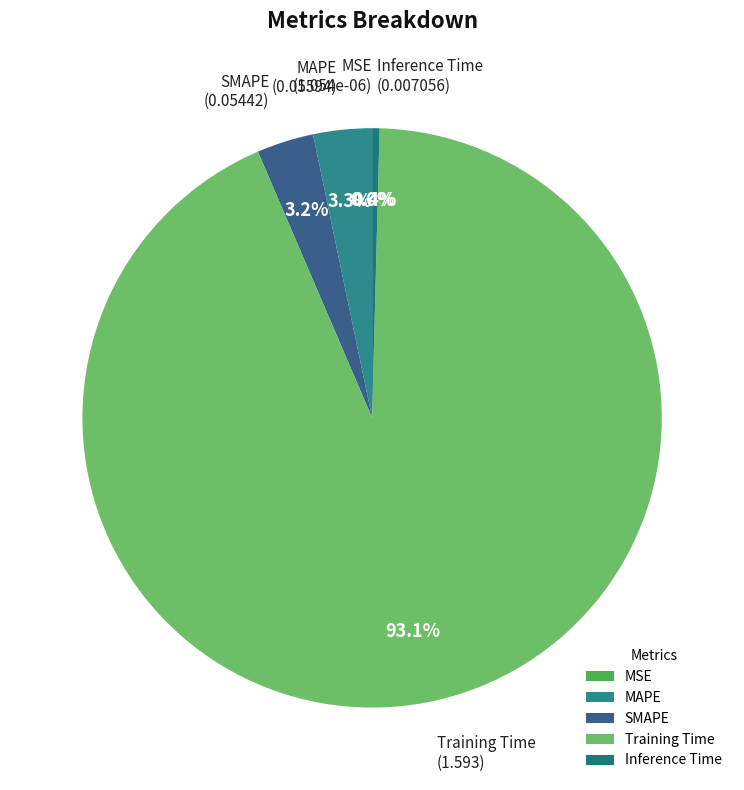

What is the majority slice?

Training Time